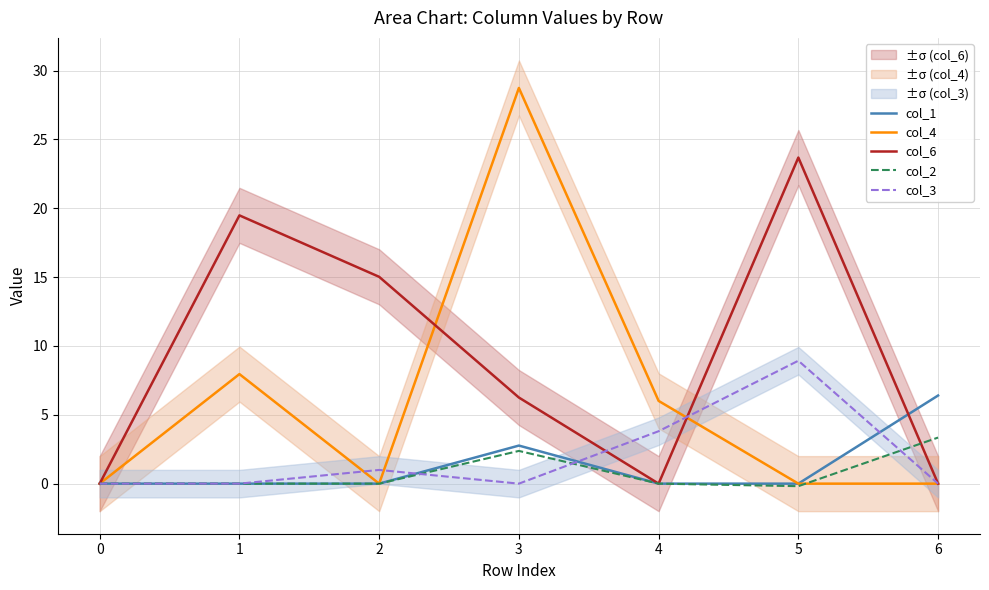

At which category does col_6 reach its first local valley?

4